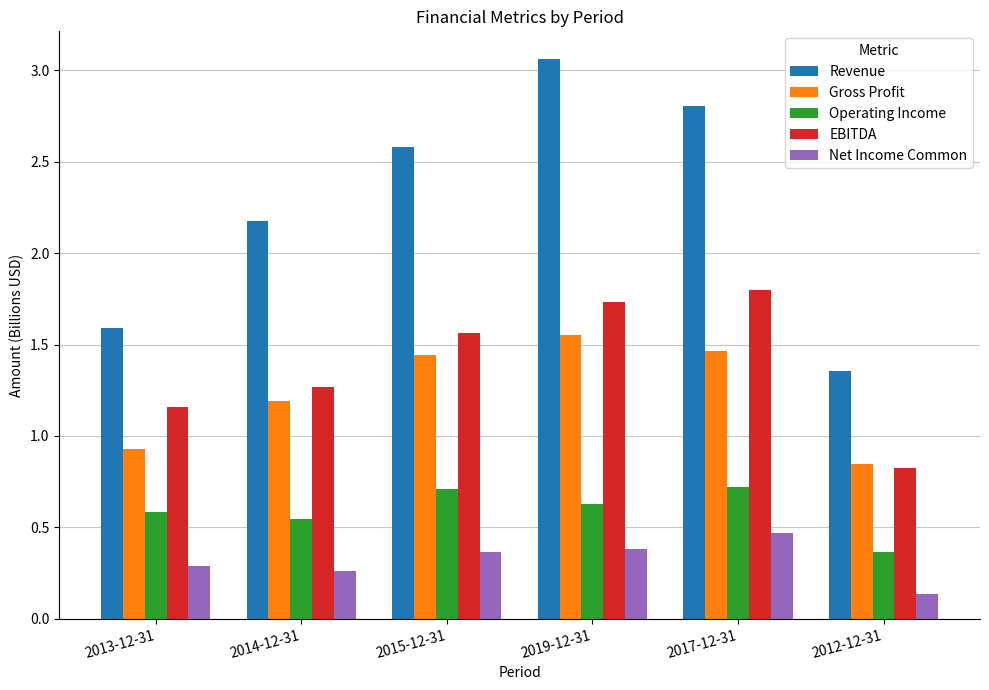

How many groups of bars are there?

6